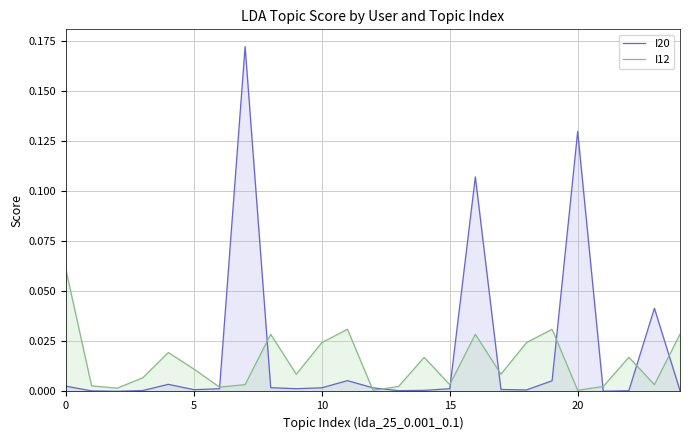

What is the maximum value shown in the chart?

0.2